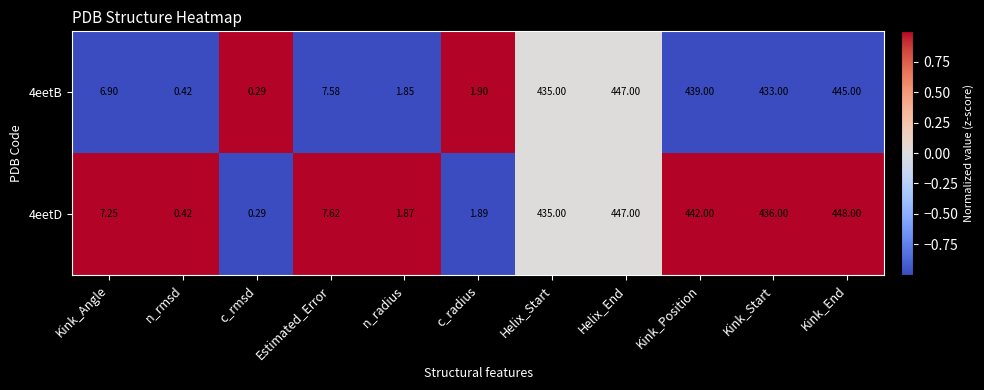

How many categories are shown in the chart?

11